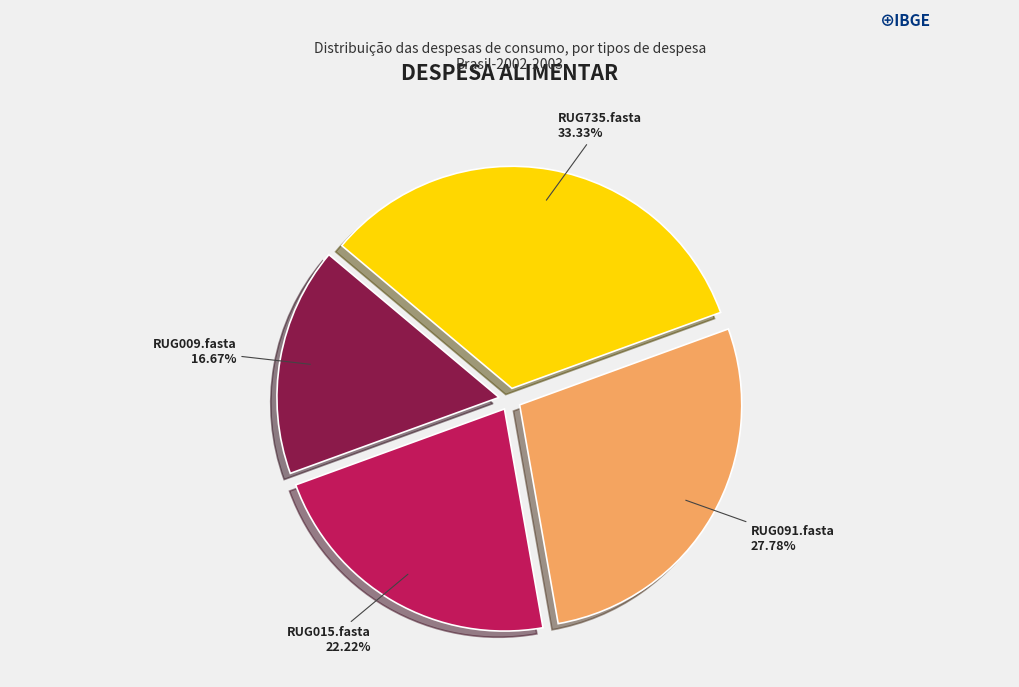

What is the largest slice in the pie chart?

RUG735.fasta